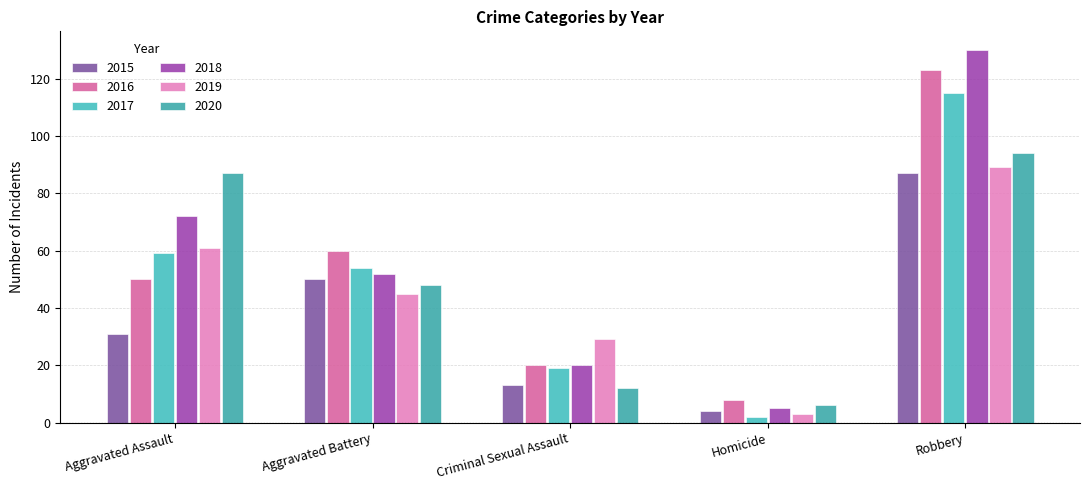

Reading left to right, what are all the values shown in this chart?

2015: Aggravated Assault=31	Aggravated Battery=50	Criminal Sexual Assault=13	Homicide=4	Robbery=87
2016: Aggravated Assault=50	Aggravated Battery=60	Criminal Sexual Assault=20	Homicide=8	Robbery=123
2017: Aggravated Assault=59	Aggravated Battery=54	Criminal Sexual Assault=19	Homicide=2	Robbery=115
2018: Aggravated Assault=72	Aggravated Battery=52	Criminal Sexual Assault=20	Homicide=5	Robbery=130
2019: Aggravated Assault=61	Aggravated Battery=45	Criminal Sexual Assault=29	Homicide=3	Robbery=89
2020: Aggravated Assault=87	Aggravated Battery=48	Criminal Sexual Assault=12	Homicide=6	Robbery=94